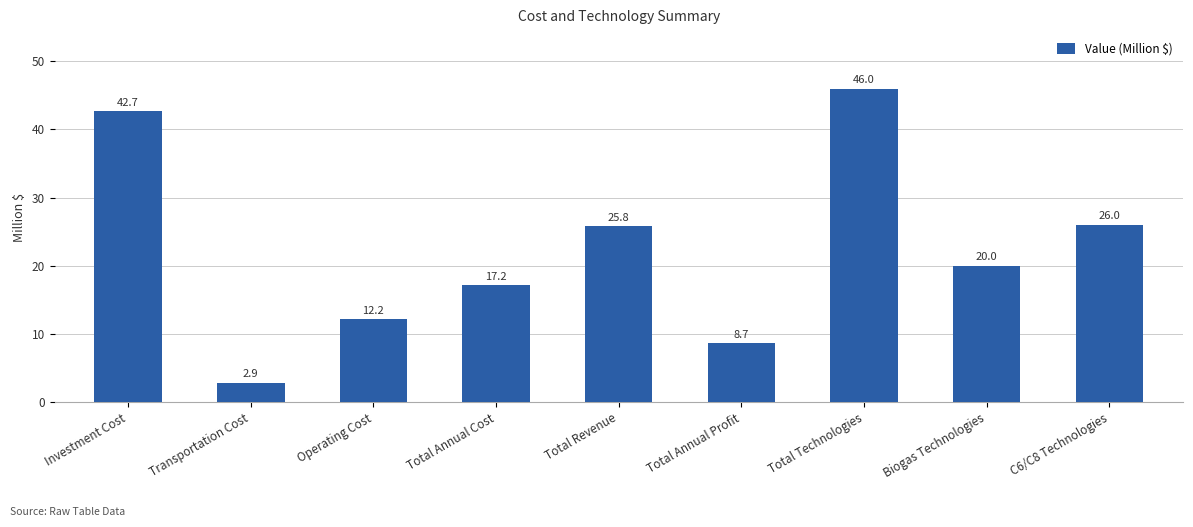

What position from the right is Biogas Technologies?

2